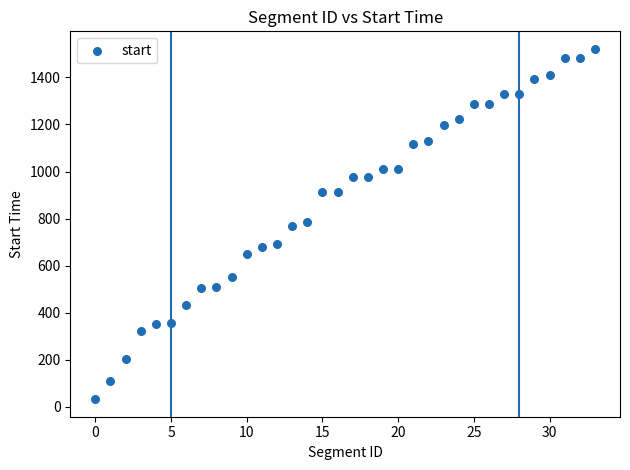

What is the range of Y values (max minus min)?

1488